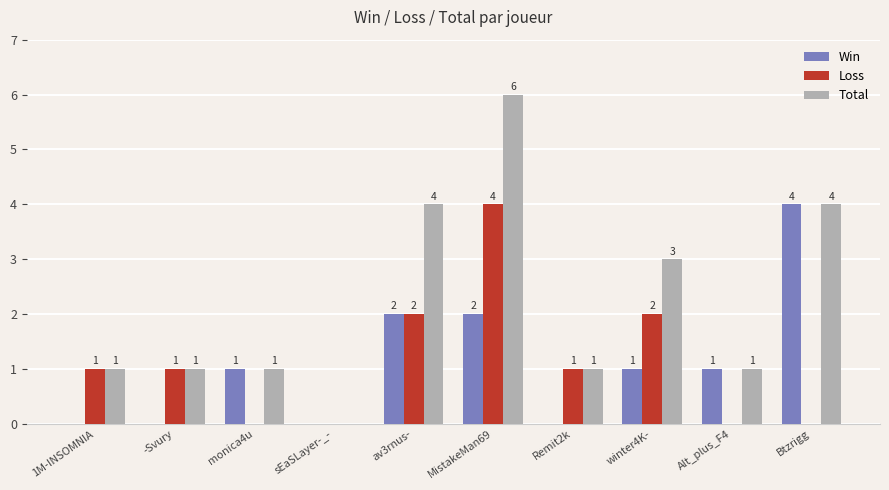

At which label is Total closest to 3?

winter4K-